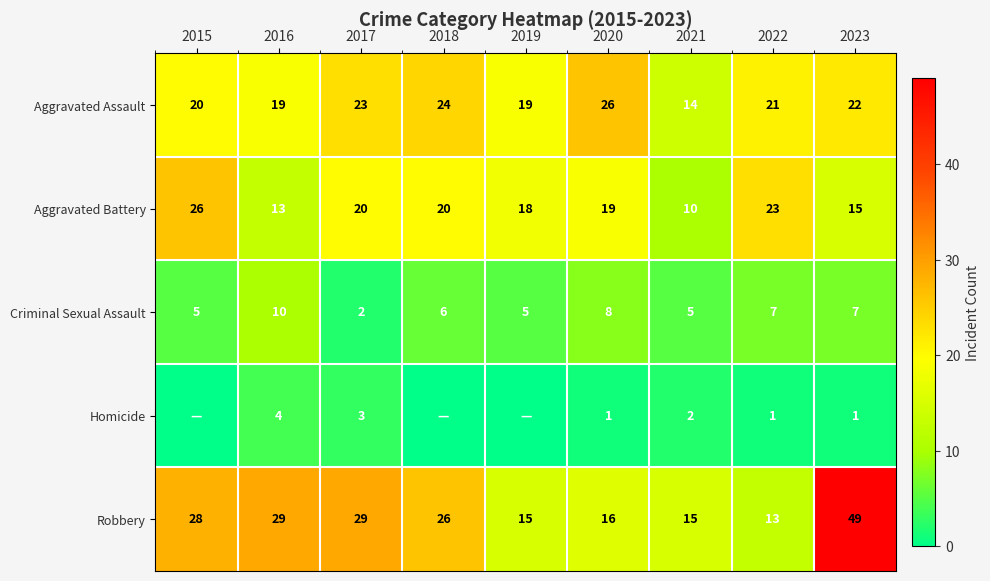

What is the average value of the Criminal Sexual Assault series?

6